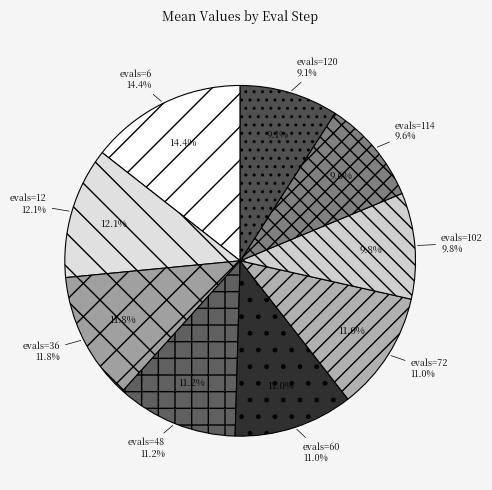

Is it true that evals=72 is 11% of the pie?

True